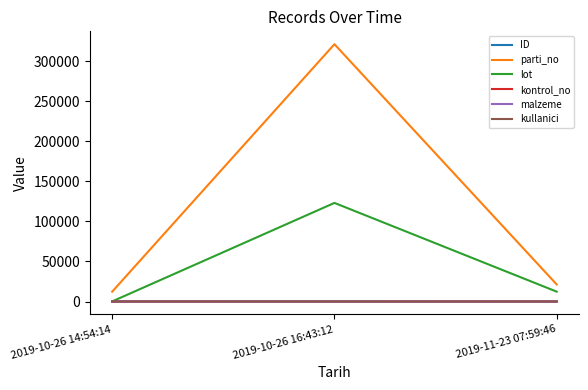

Which label corresponds to the largest value in the chart?

2019-10-26 16:43:12